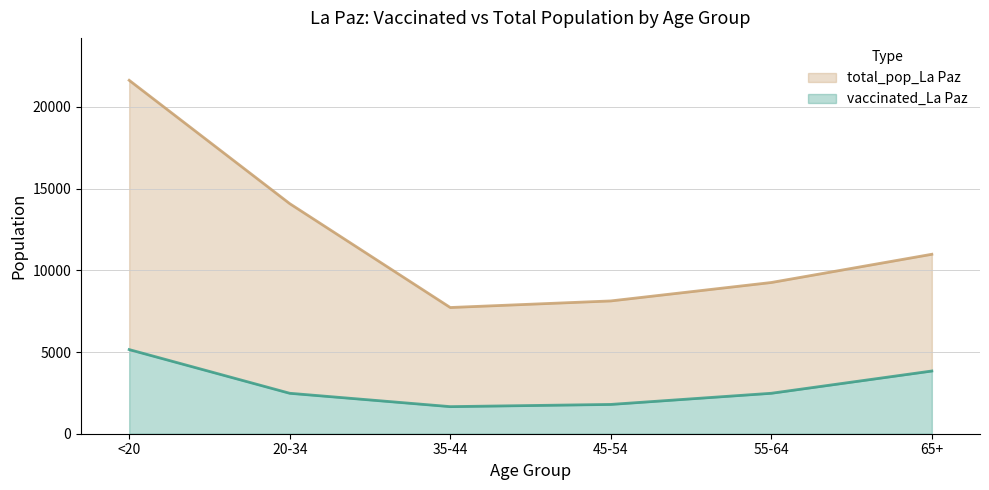

True or false: total_pop_La Paz and vaccinated_La Paz cross at least once.

False